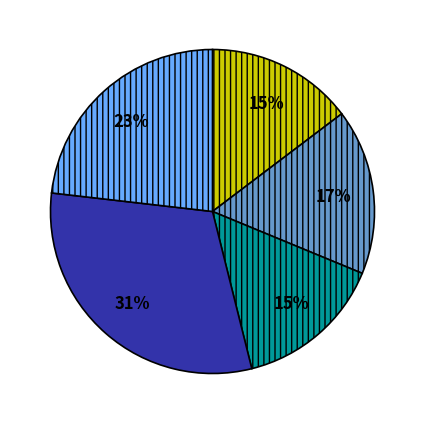

To the nearest percent, what is the difference between the largest and smallest slice percentages?

16%